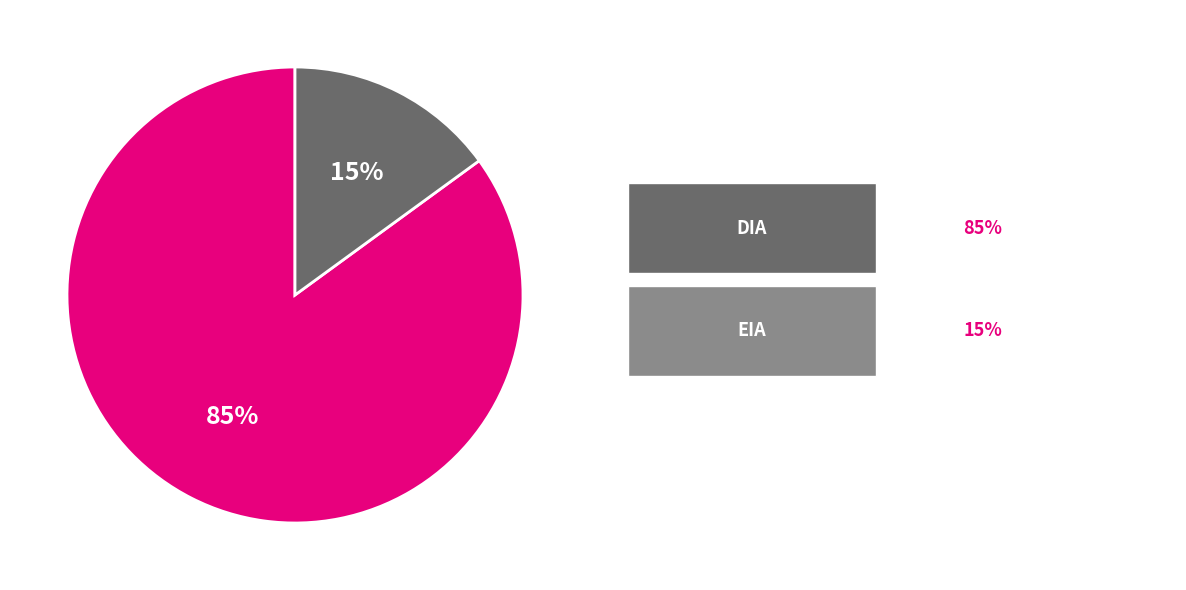

To the nearest percent, what is the difference between the largest and smallest slice percentages?

70%